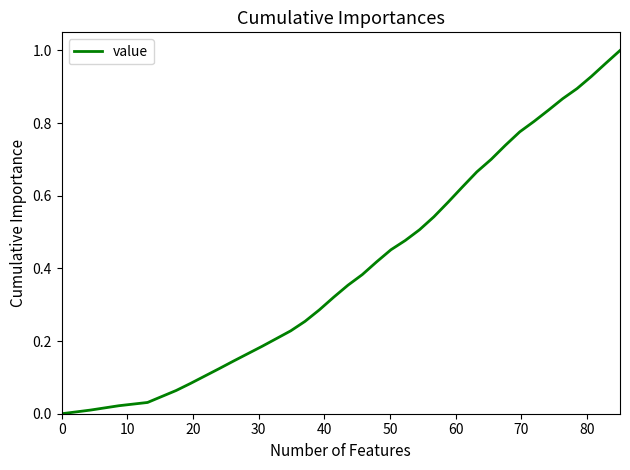

What is the value of the 35th point from the left?

0.8